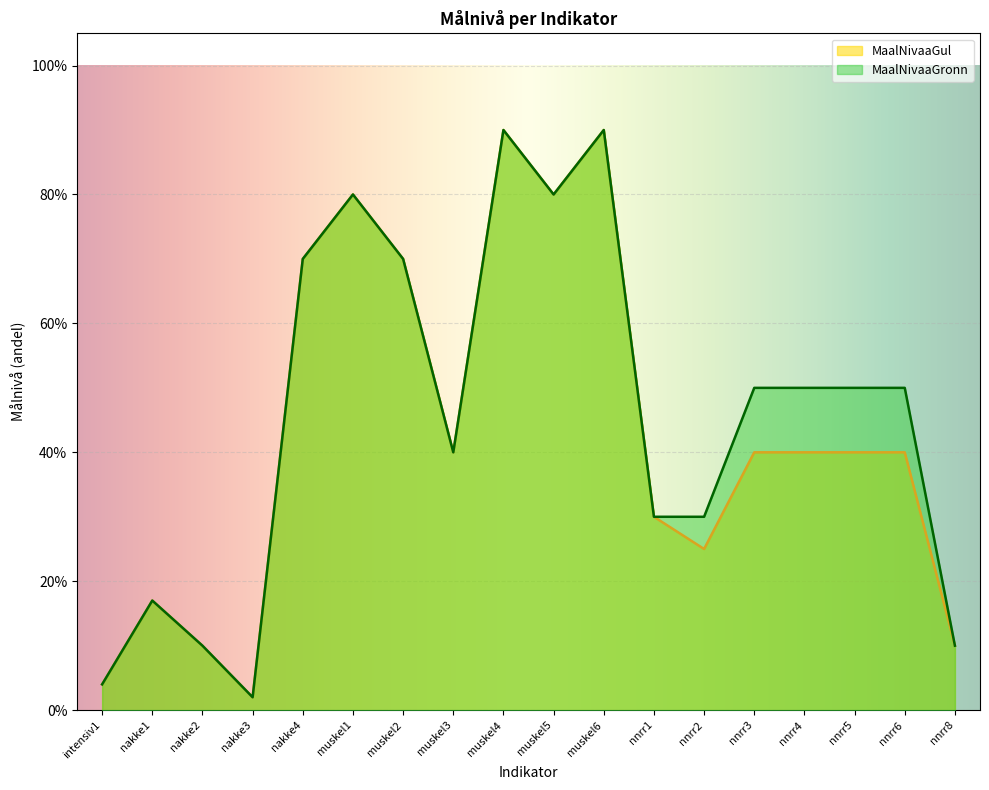

True or false: MaalNivaaGronn has a value of 0.2 at nnrr3.

False